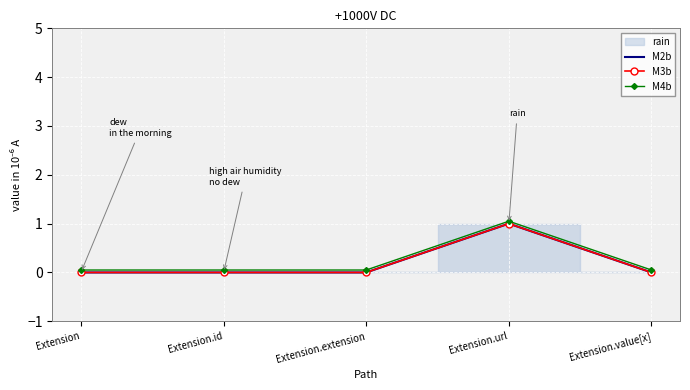

What is the maximum value for M3b?

1.0